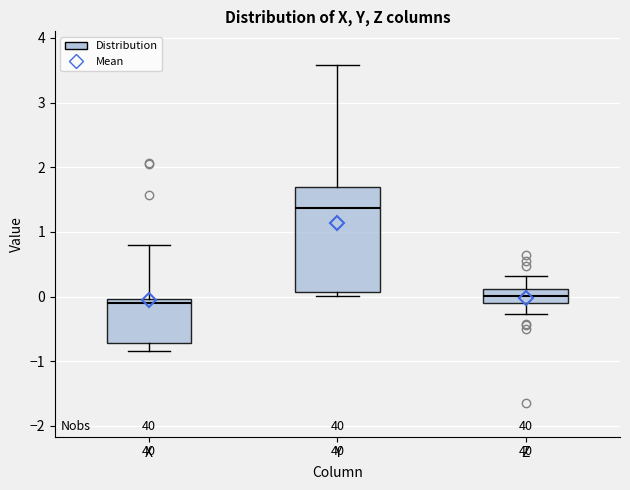

Which box has the highest median line?

Y